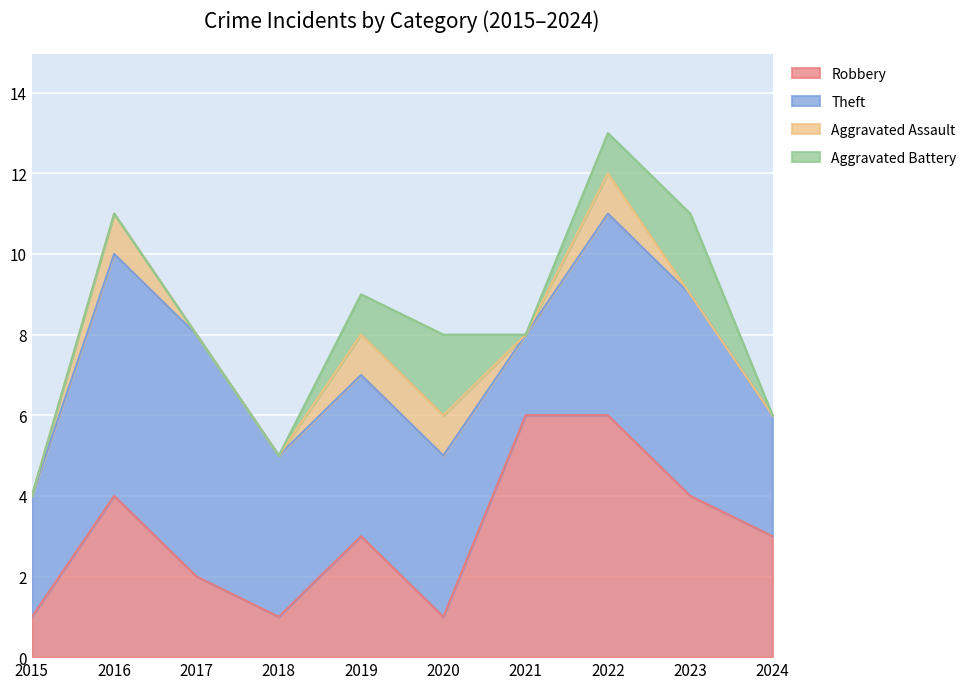

Rank the series at 2024 from lowest to highest value.

Aggravated Assault, Aggravated Battery, Robbery, Theft